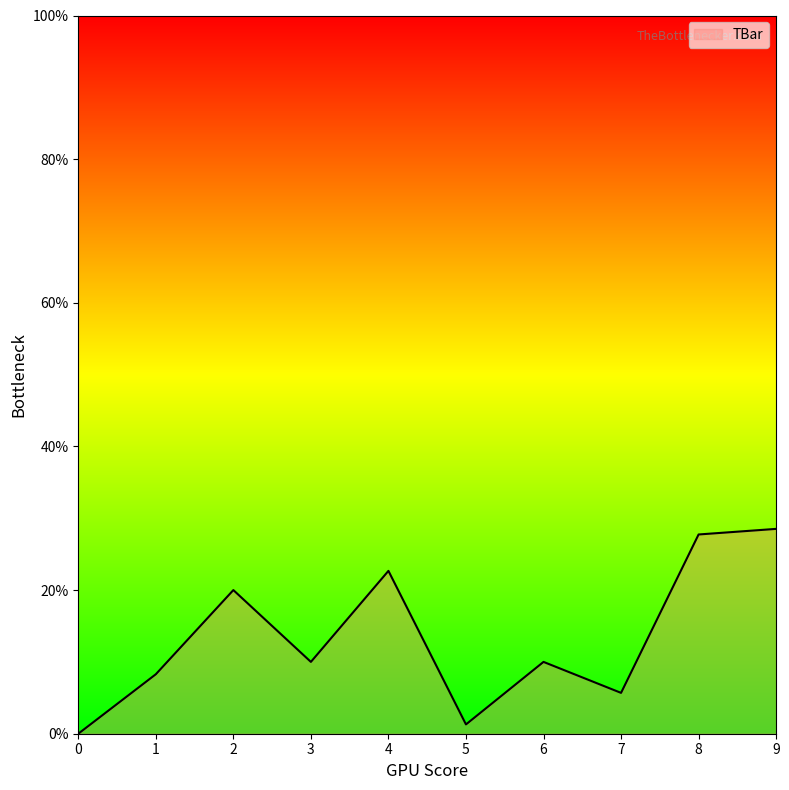

Reading left to right, what are all the values shown in this chart?

0=0.0	1=8.3	2=20.0	3=10.0	4=22.7	5=1.3	6=10.0	7=5.7	8=27.7	9=28.5